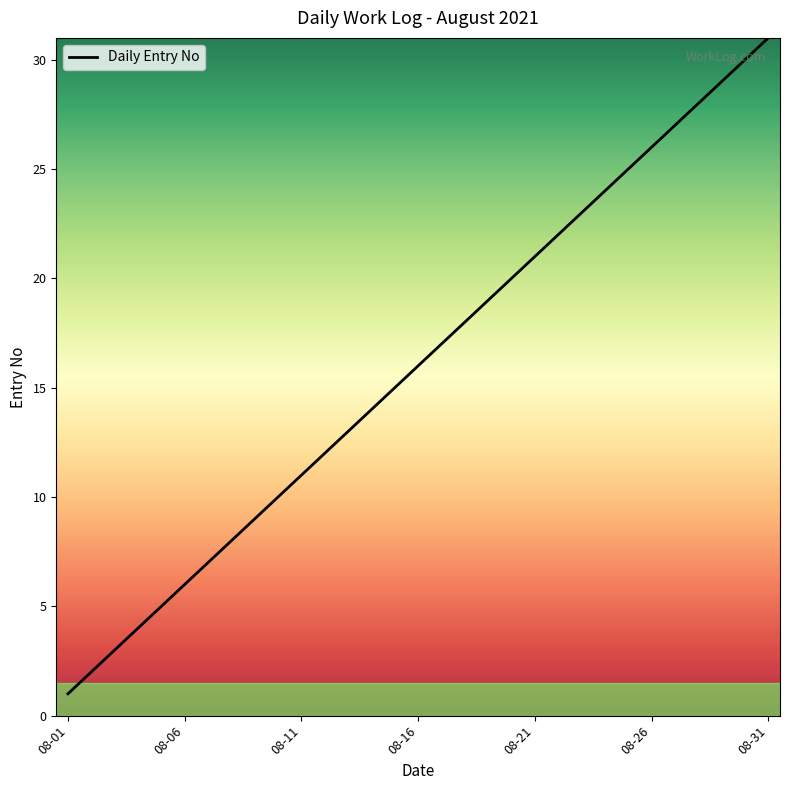

What is the greatest value displayed?

31